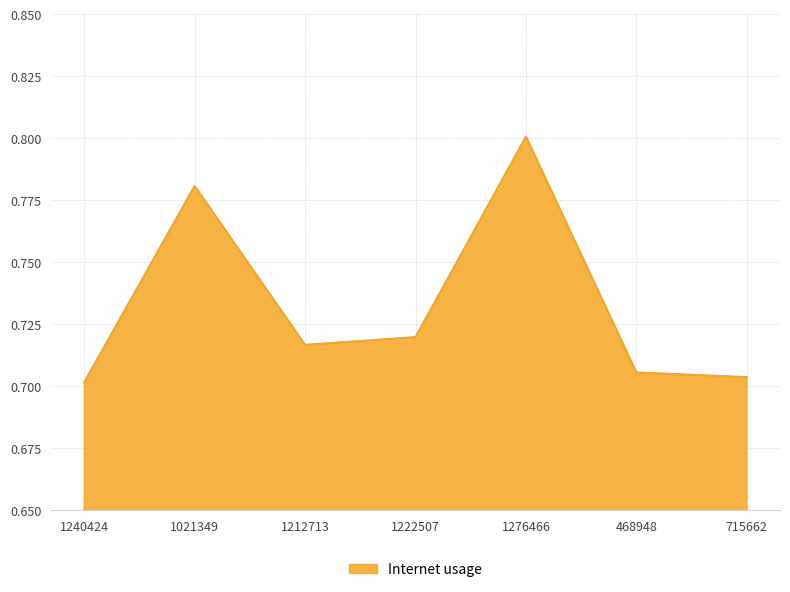

Which category has the lowest value across all series?

1240424